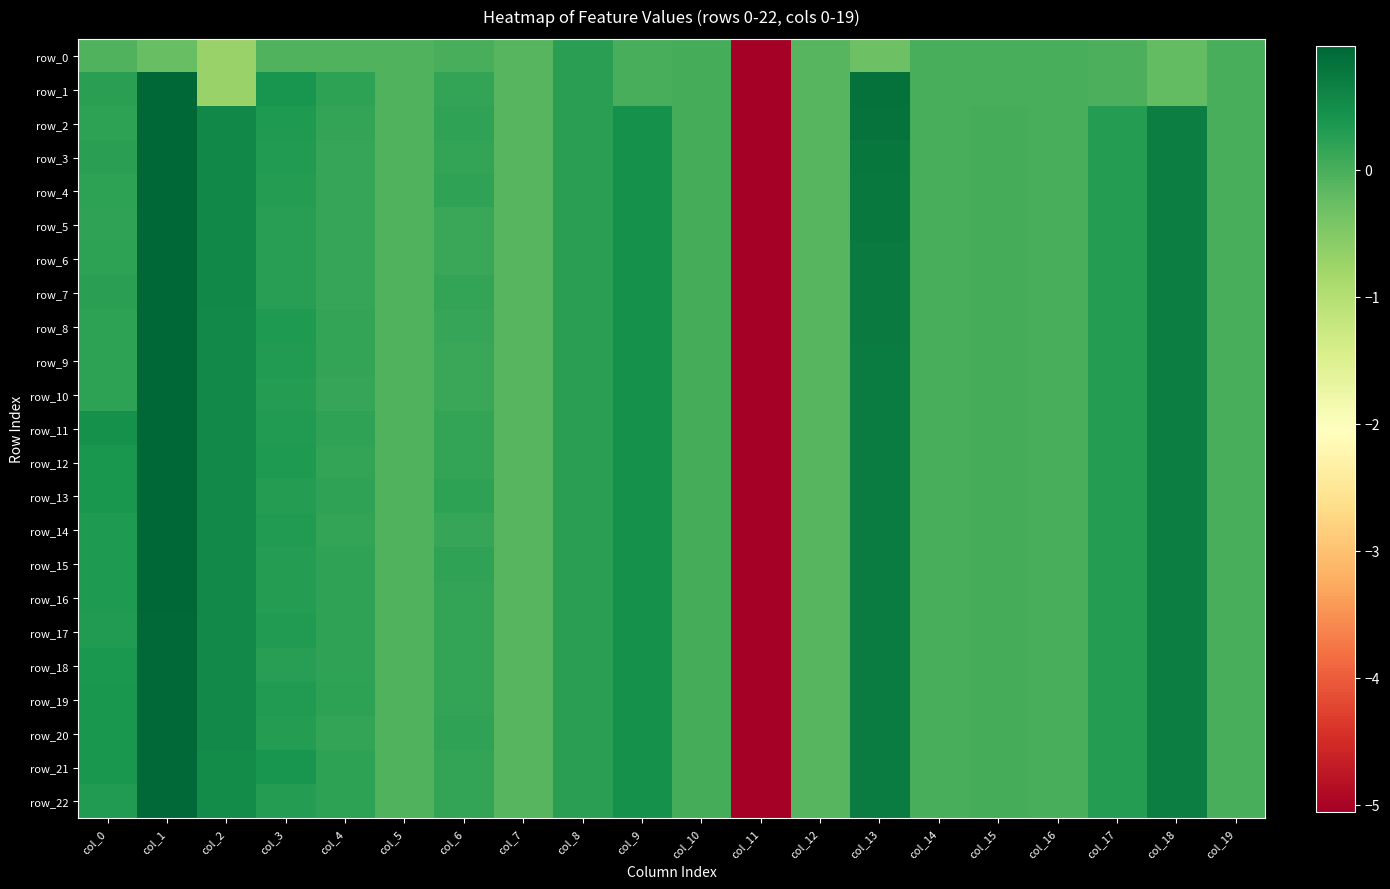

The row_7 series shows 0.0 at col_15. True or false?

False